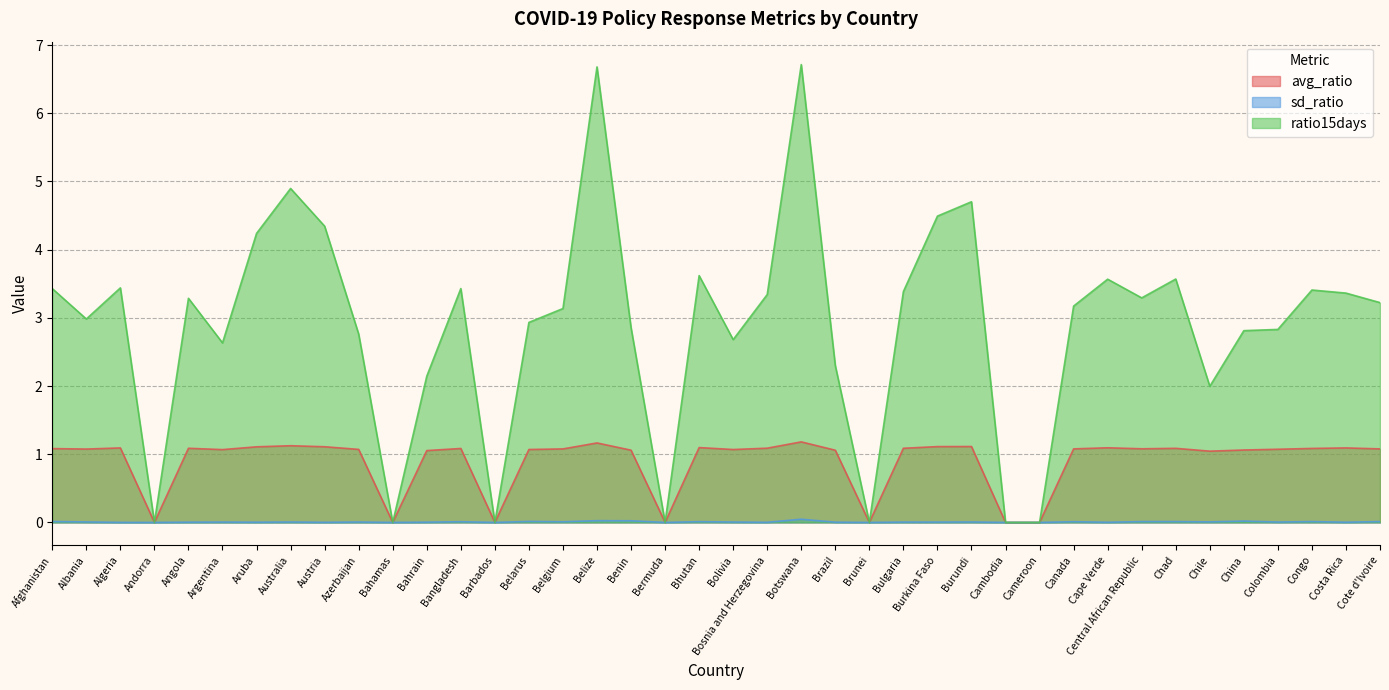

What is the value of the avg_ratio point at the 38th from the left?

1.1